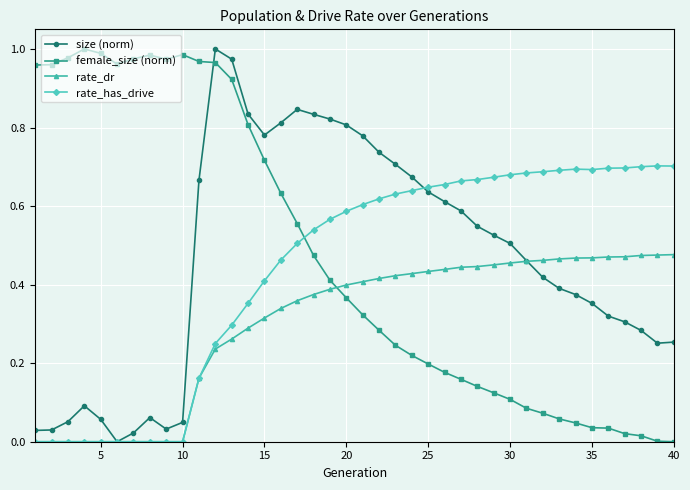

True or false: size (norm) and female_size (norm) intersect in this chart.

True